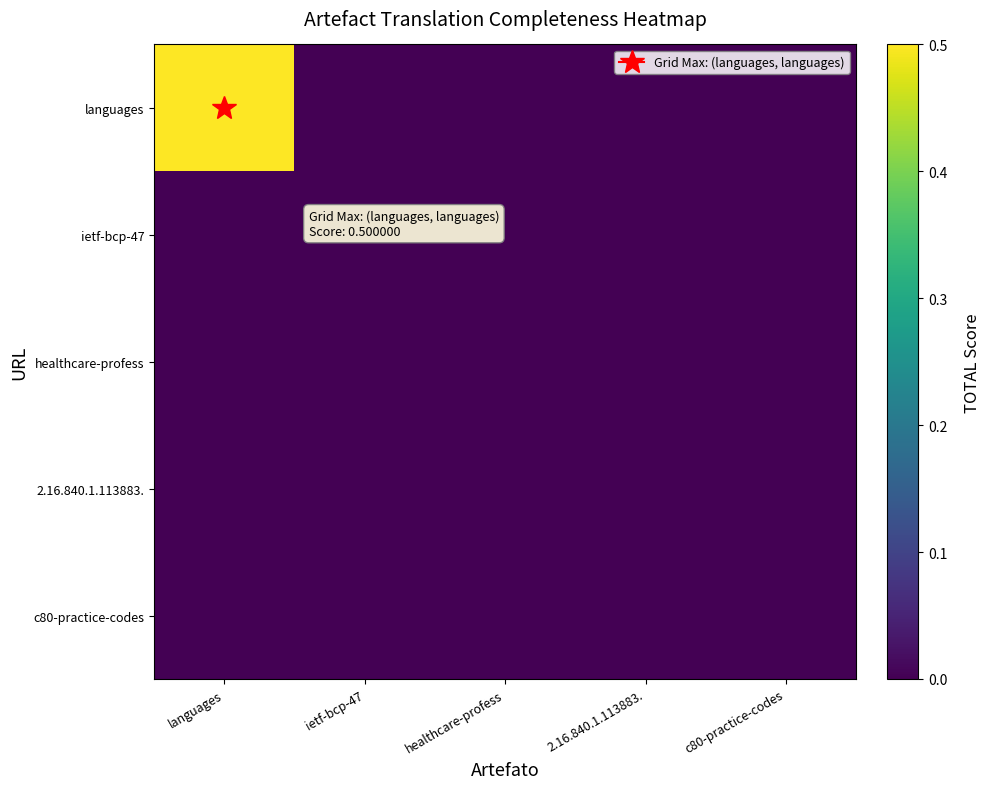

How many series are shown in this chart?

5